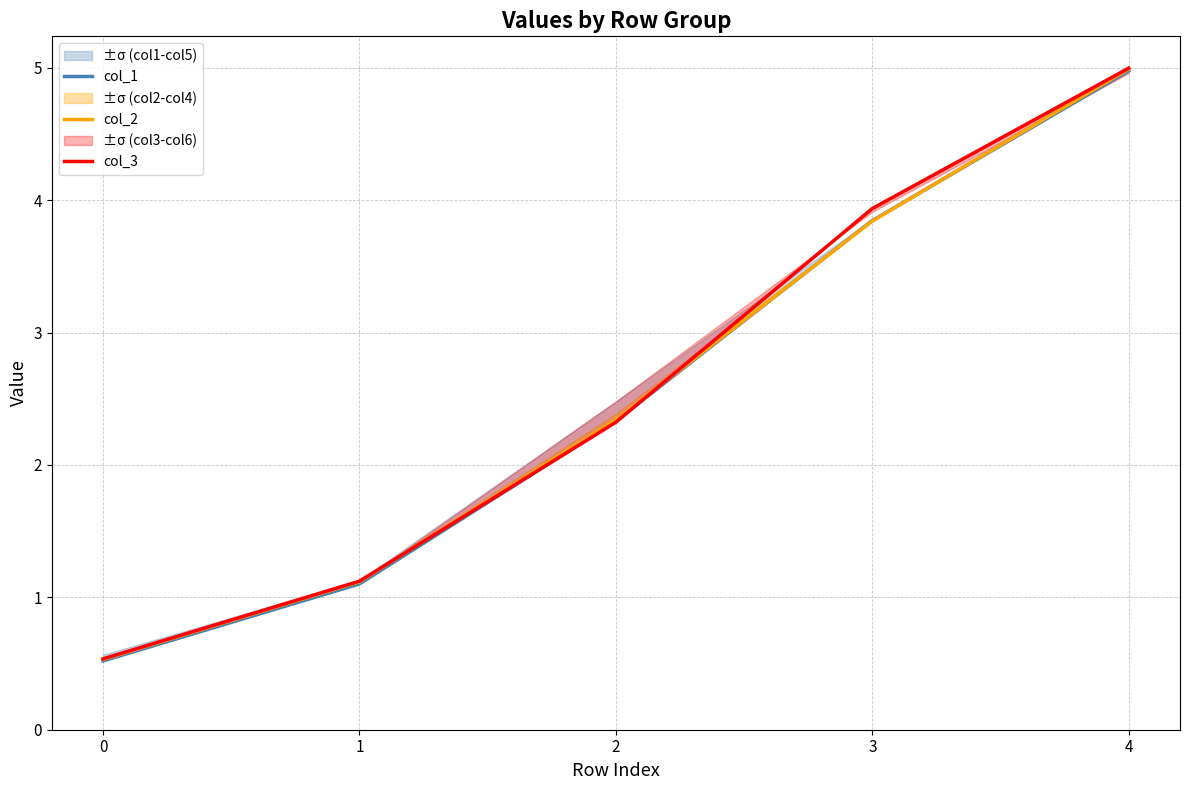

Rank the categories by col_3 value from lowest to highest.

0, 1, 2, 3, 4